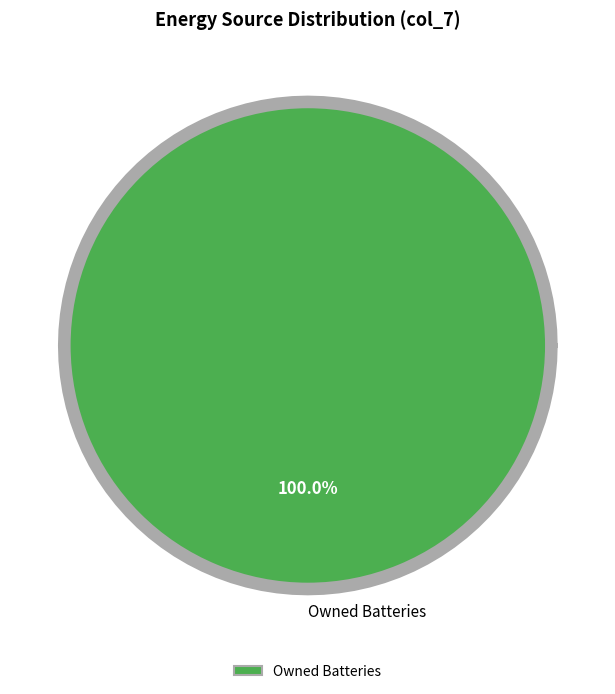

Which category has the biggest portion of the pie?

Owned Batteries